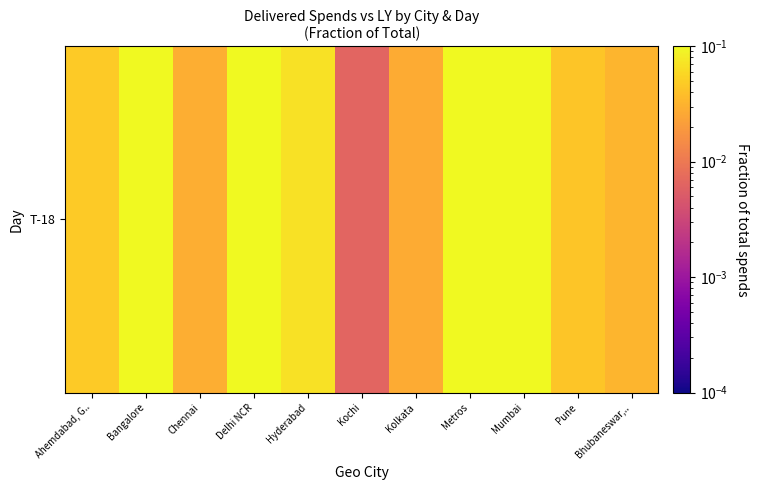

Rank the categories by value from lowest to highest.

Kochi, Kolkata, Chennai, Bhubaneswar,.., Pune, Ahemdabad, G.., Hyderabad, Bangalore, Mumbai, Delhi NCR, Metros